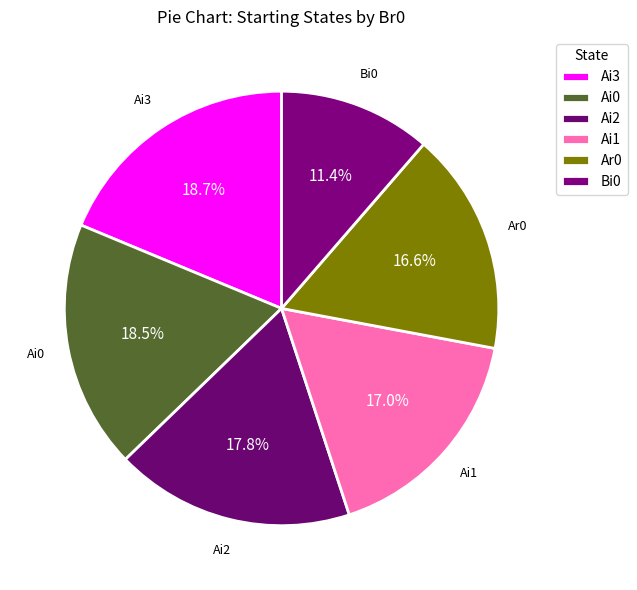

To the nearest percent, what percentage of the pie is Ar0?

17%